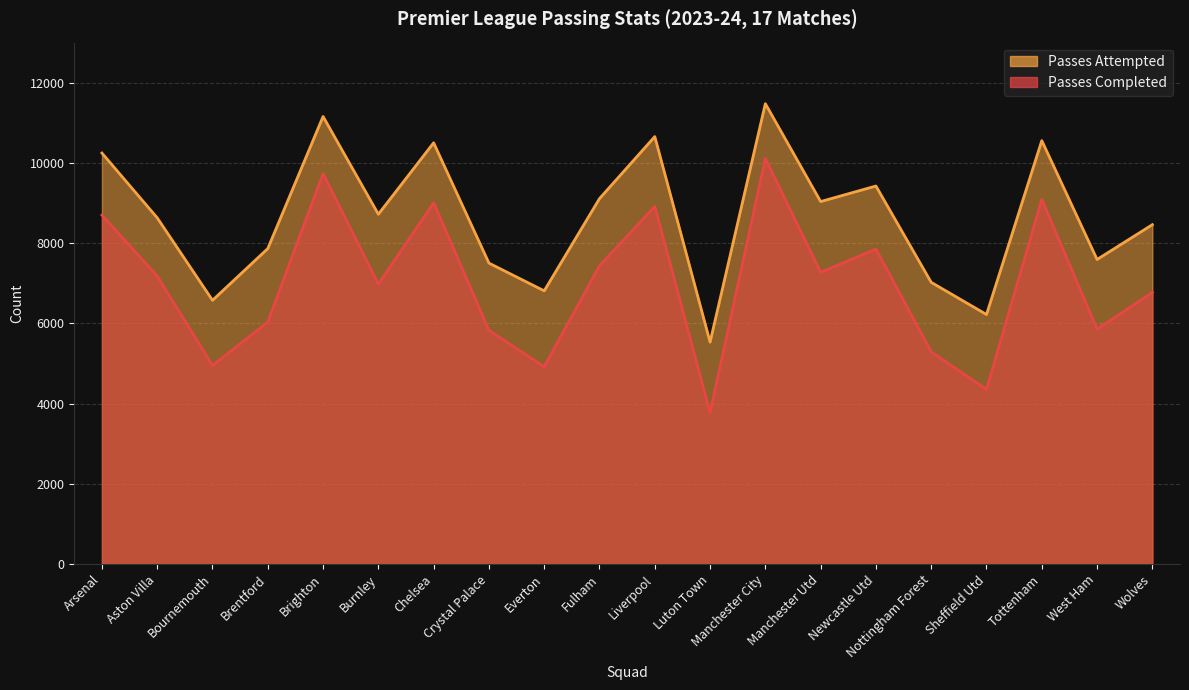

True or false: Passes Completed and Passes Attempted intersect in this chart.

False